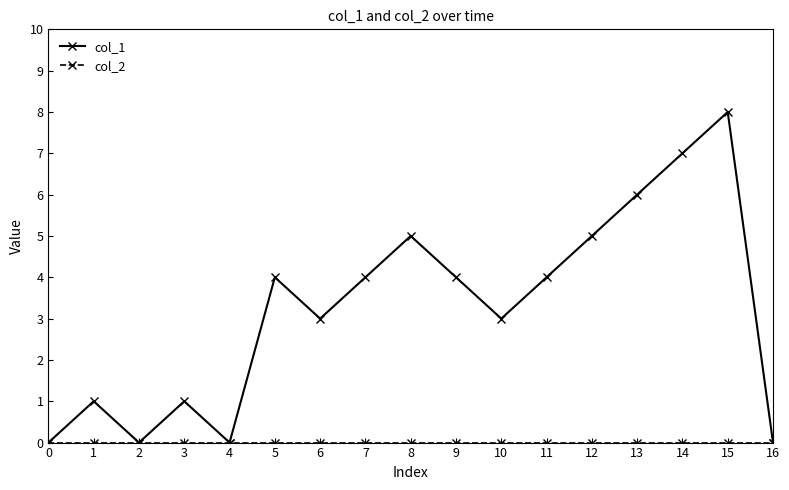

How many categories are shown in the chart?

17